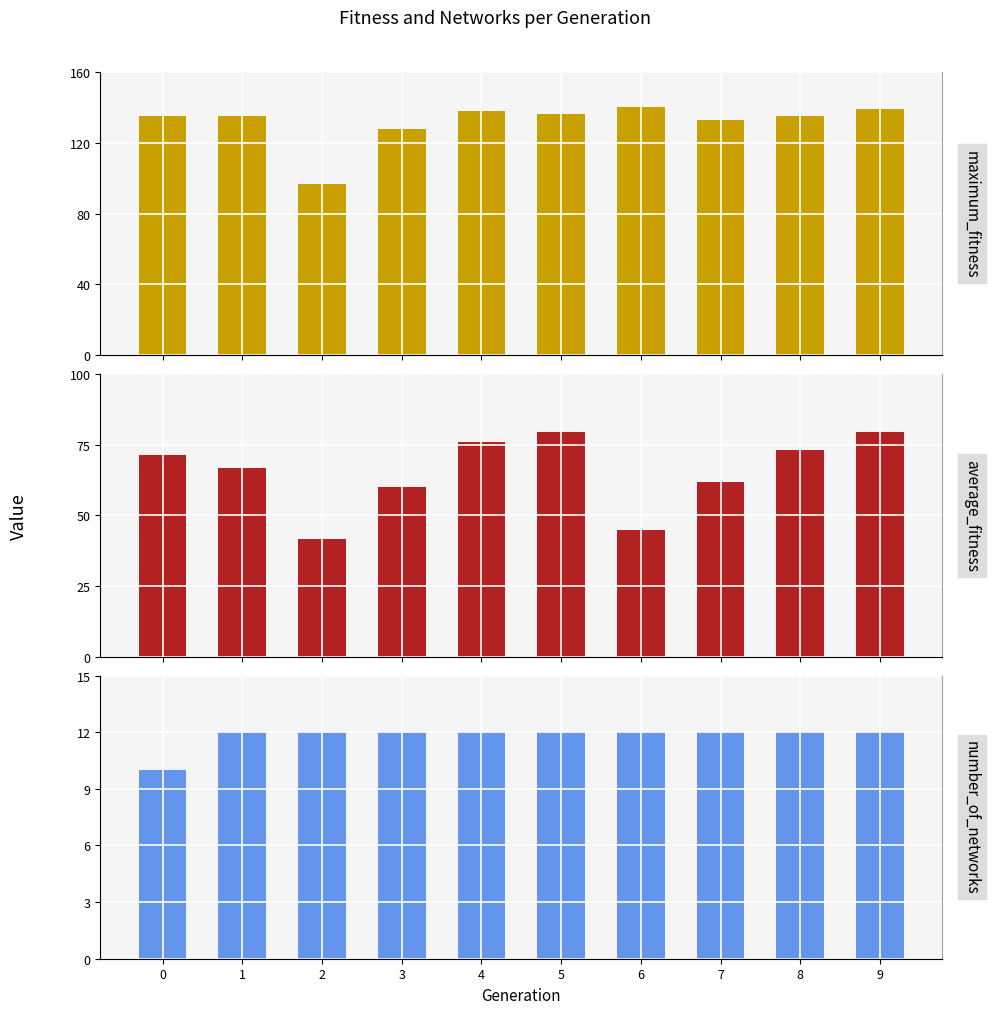

Read the average_fitness value at 3.

60.0